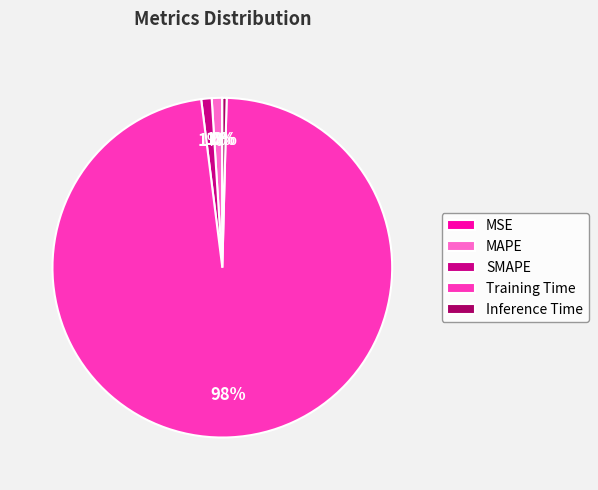

What is the largest slice in the pie chart?

Training Time